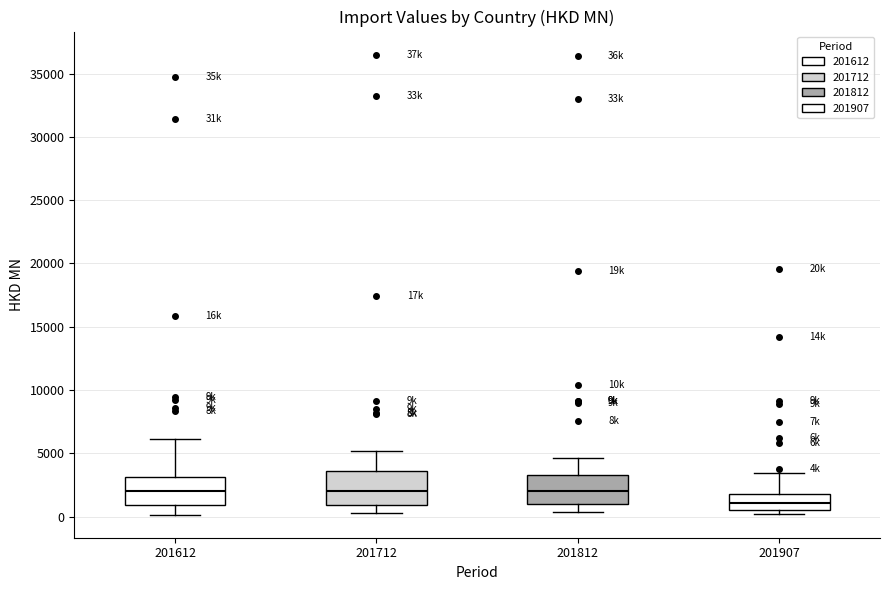

Reading left to right, transcribe this box plot: for each box, give where its median line is, the range the box spans, and where its two whiskers end, as read against the y-axis. The values are not printed on the chart, so give them approximately, as read against the axis.

201612: median 2000, box 1000 to 3000, whiskers 0 to 6000
201712: median 2000, box 1000 to 3500, whiskers 500 to 5000
201812: median 2000, box 1000 to 3500, whiskers 500 to 4500
201907: median 1000, box 500 to 2000, whiskers 0 to 3500